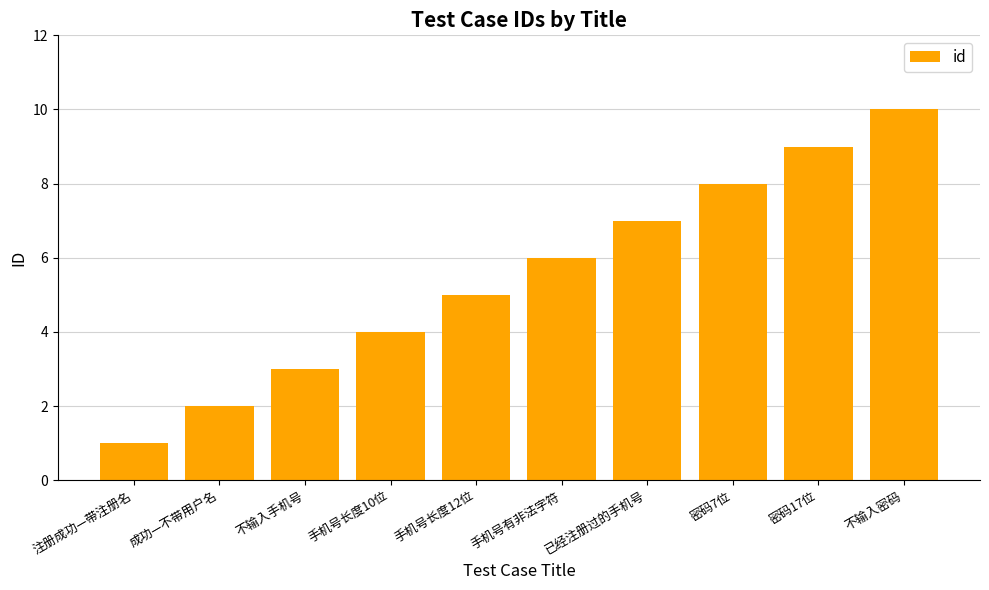

How many data points does each series have?

10